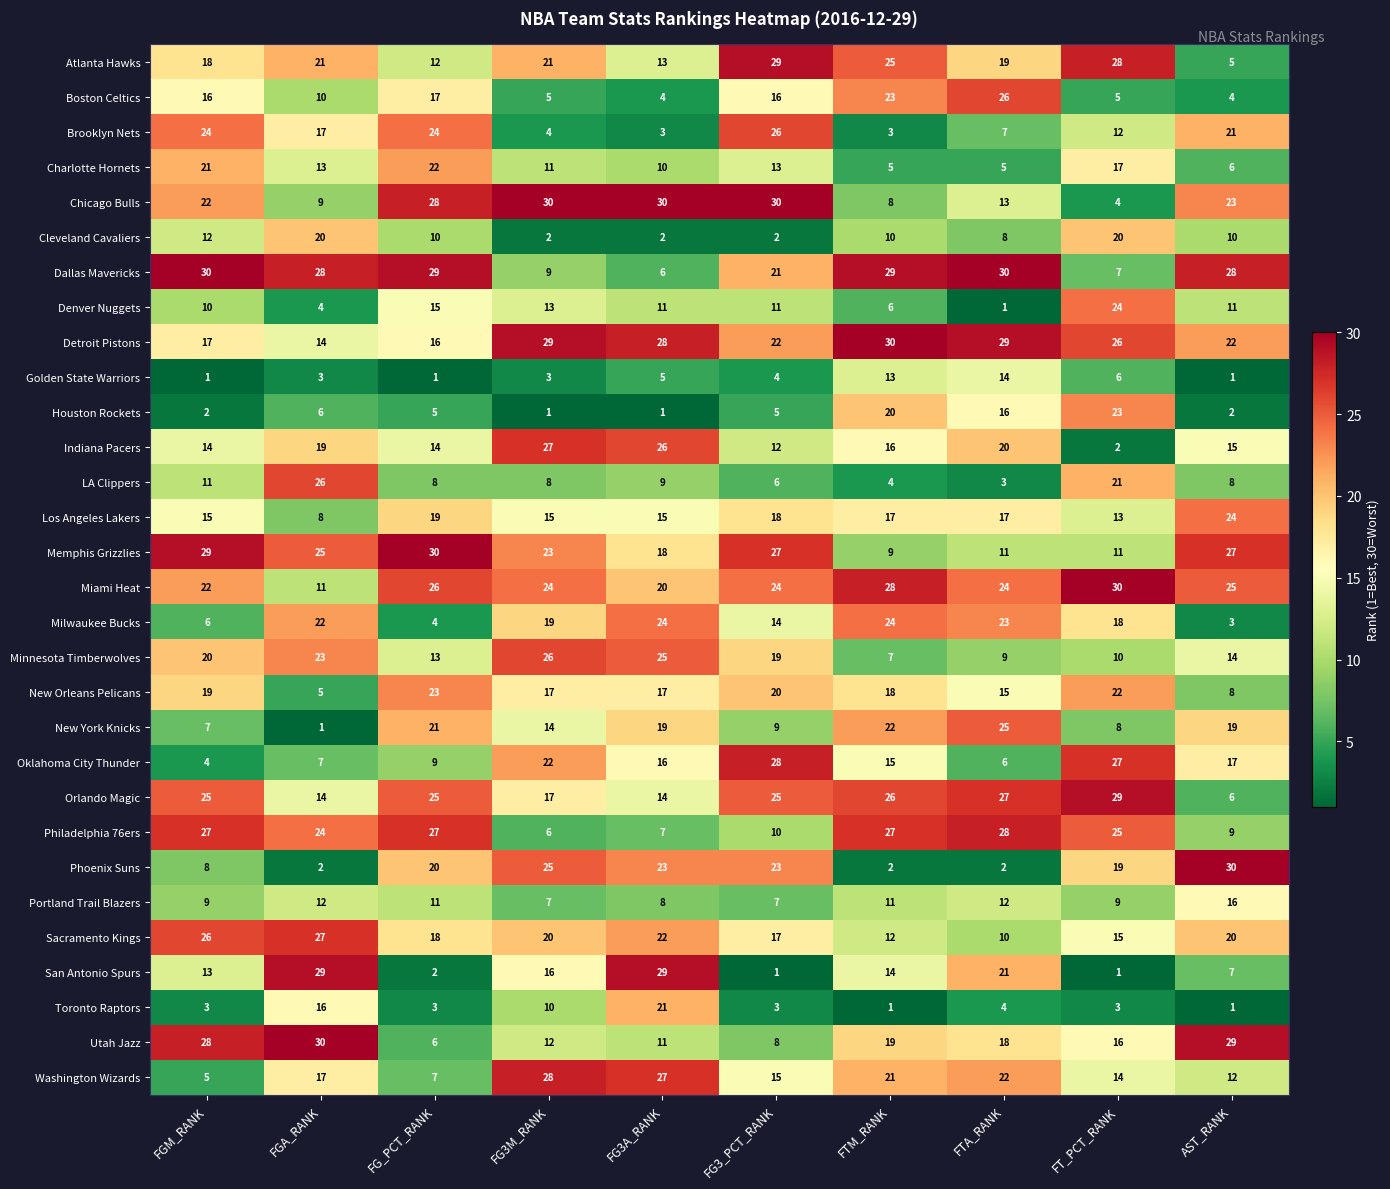

Which series changed the most between FG3M_RANK and FTA_RANK?

Phoenix Suns